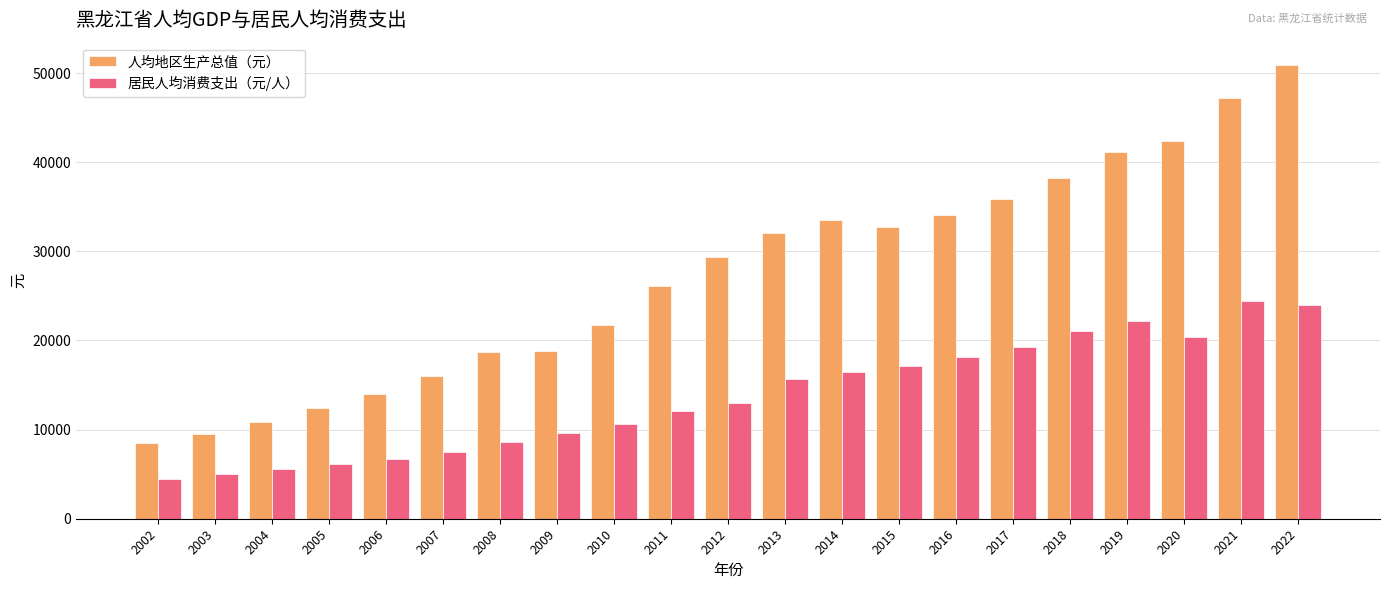

What is the sum of the 人均地区生产总值（元） values at 2014 and 2018?

71663.2